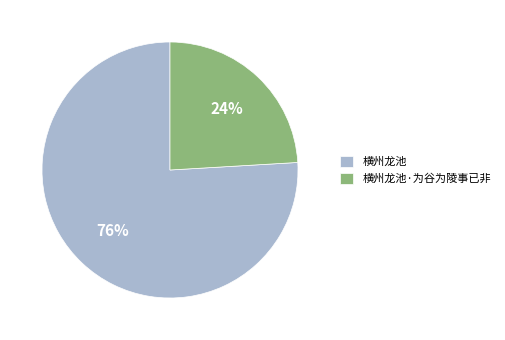

To the nearest percent, what percentage of the pie is 横州龙池·为谷为陵事已非?

24%